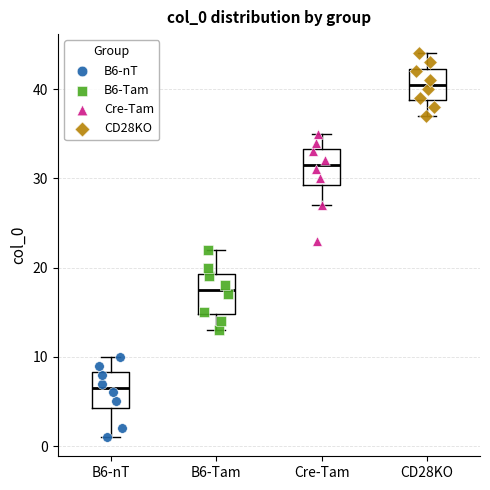

Reading left to right, read every box against the y-axis: the position of its median line, the range the box covers, and the ends of its whiskers. The values are not printed on the chart, so give them approximately, as read against the axis.

B6-nT: median 7, box 4 to 8, whiskers 1 to 10
B6-Tam: median 18, box 15 to 19, whiskers 13 to 22
Cre-Tam: median 32, box 29 to 33, whiskers 27 to 35
CD28KO: median 41, box 39 to 42, whiskers 37 to 44